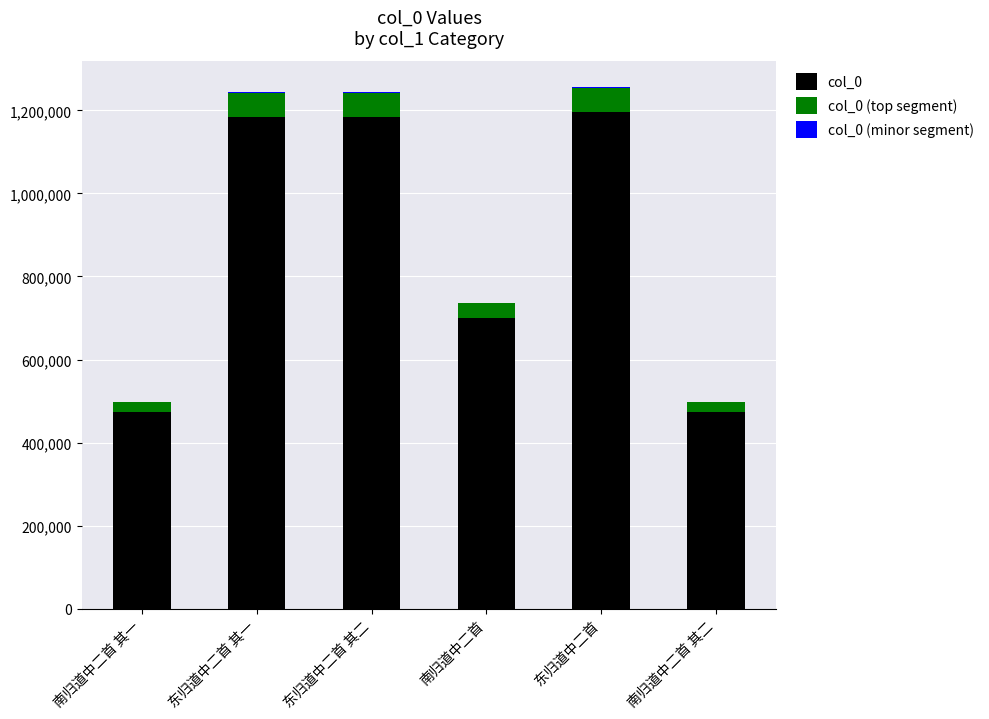

True or false: col_0 has a value of 700159.0 at 南归道中二首.

True